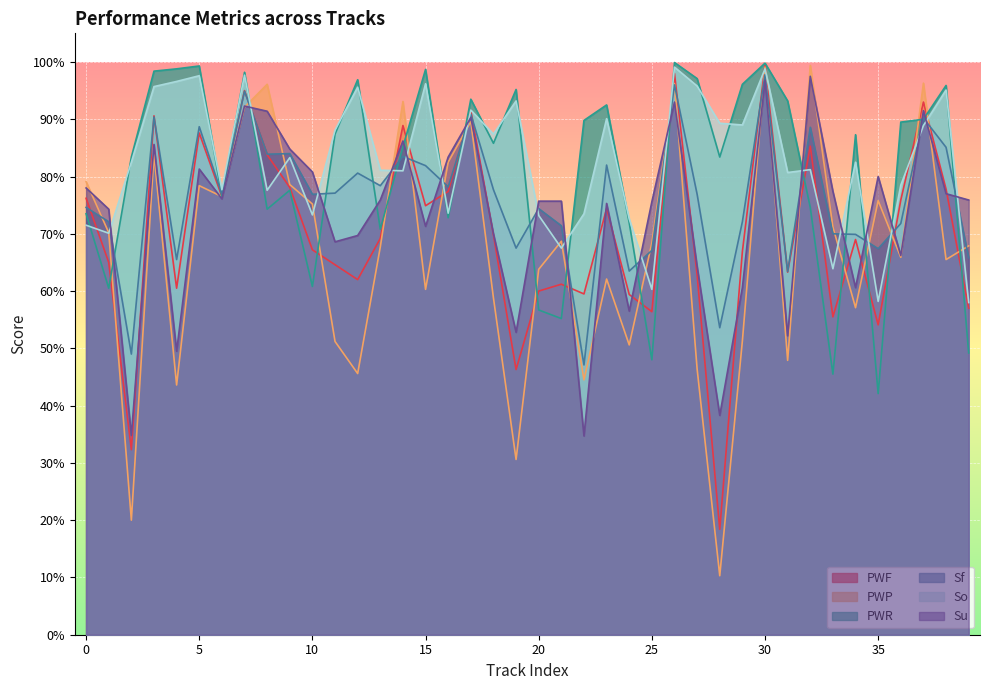

At which label is PWP closest to 0?

28